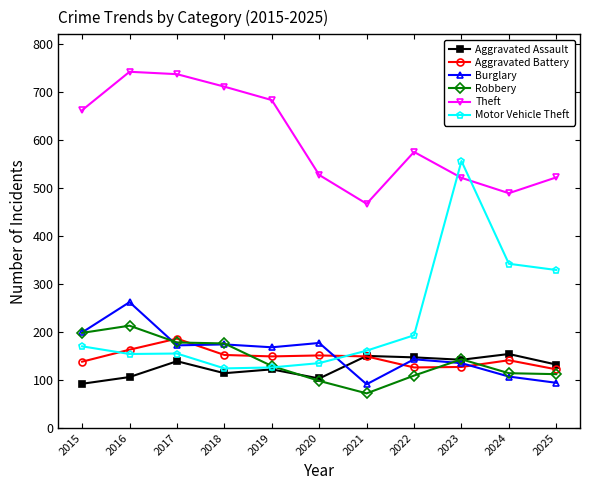

What is the value of the Burglary point at the 10th from the left?

107